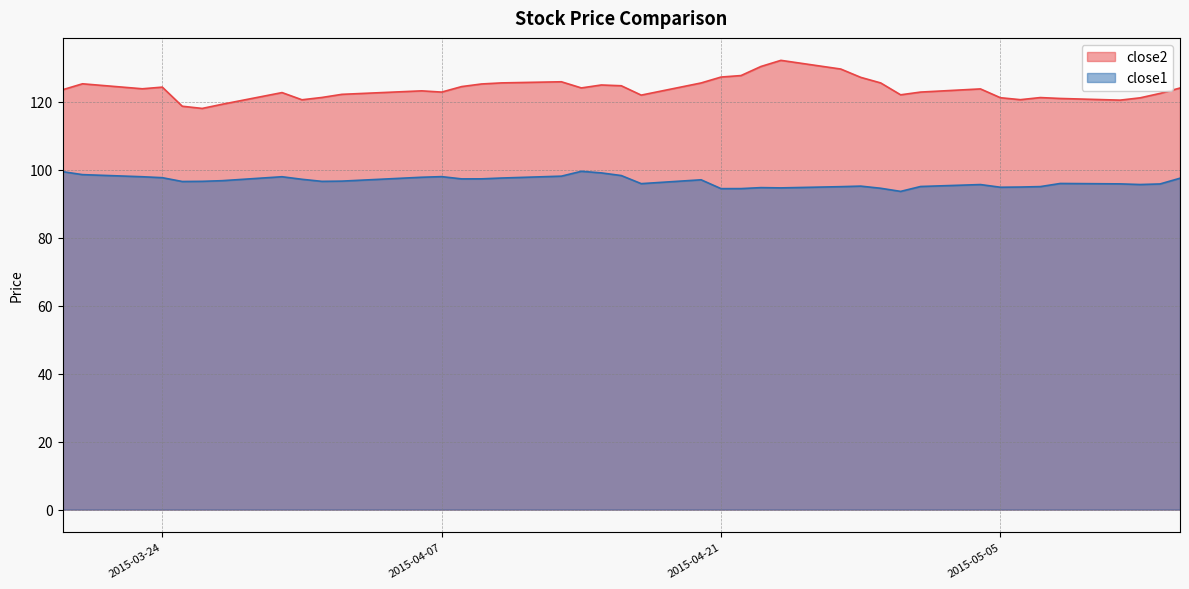

The close2 series shows 122.1 at 2015-04-02. True or false?

True